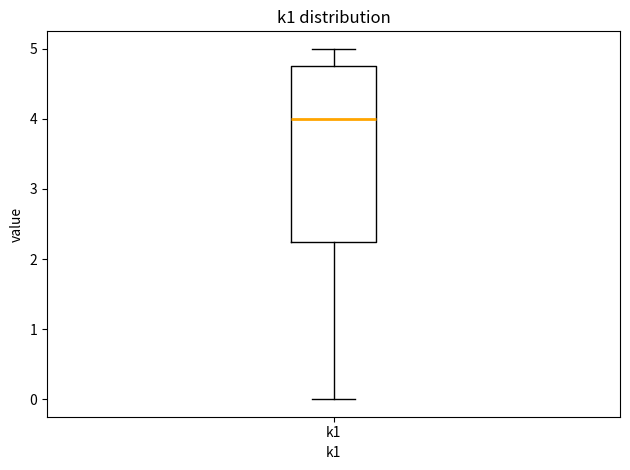

Where is the lower edge of the box for k1 on the y-axis? The values are not printed on the chart, so give them approximately, as read against the axis.

2.3